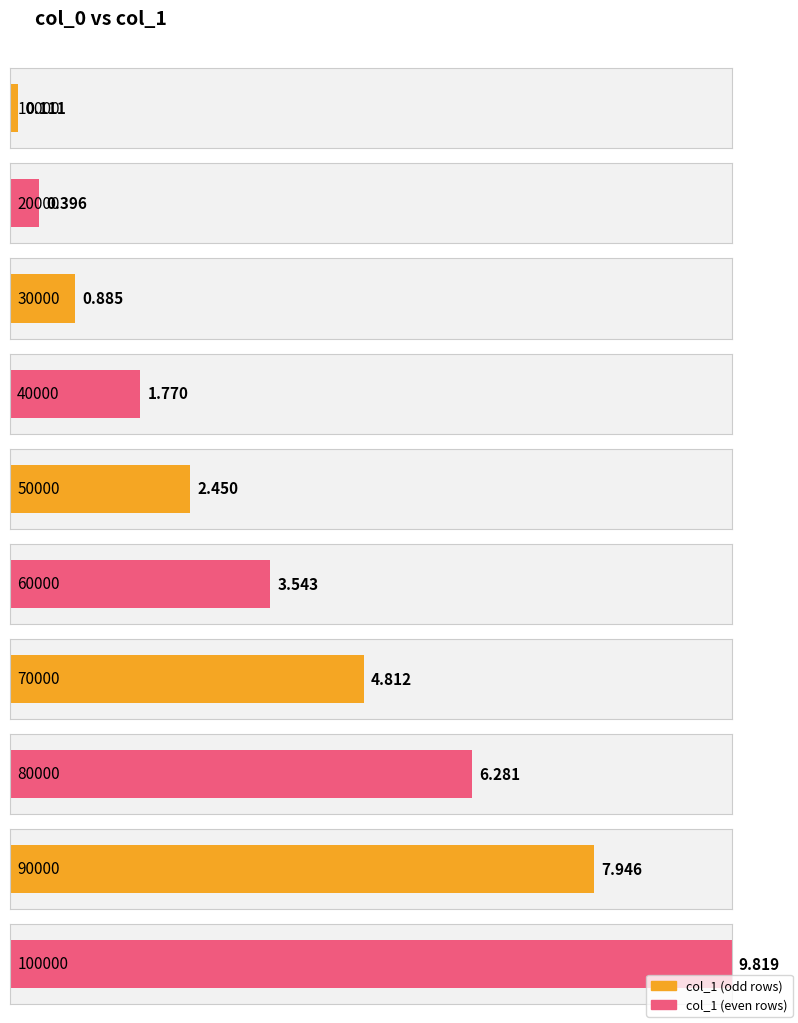

What is the value of the 2nd bar from the left?

0.4